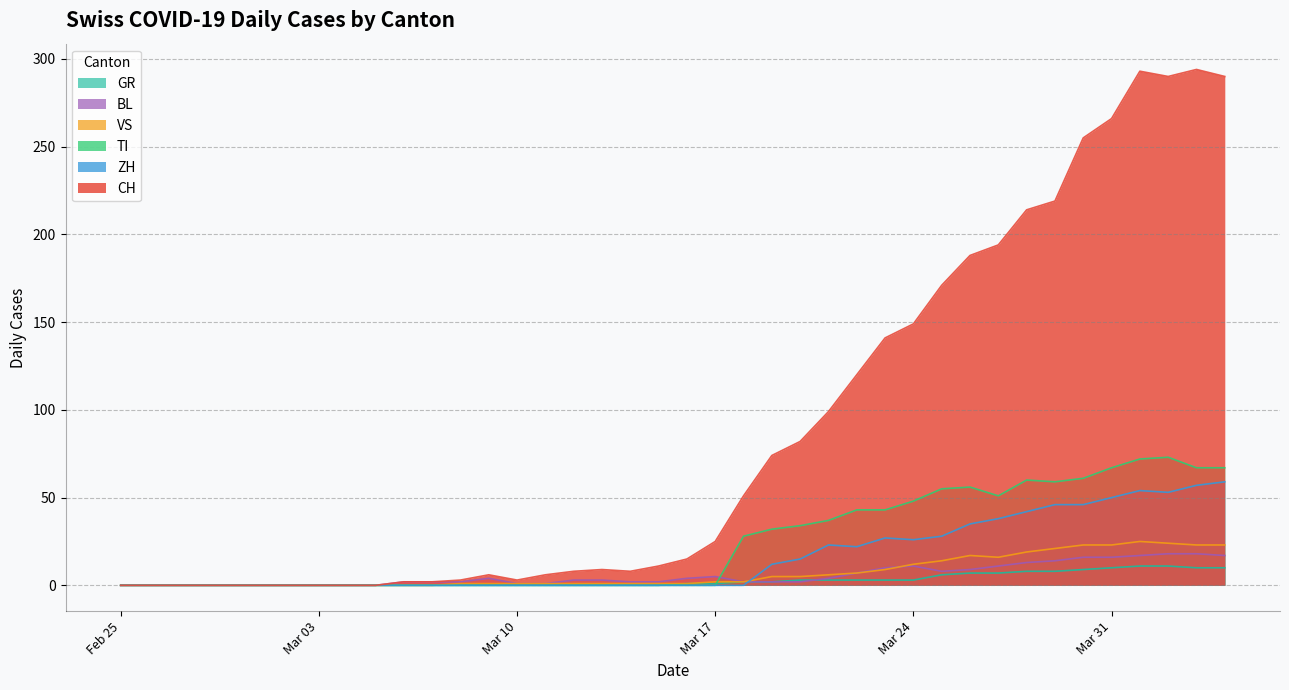

Which series has the largest total across all categories?

CH